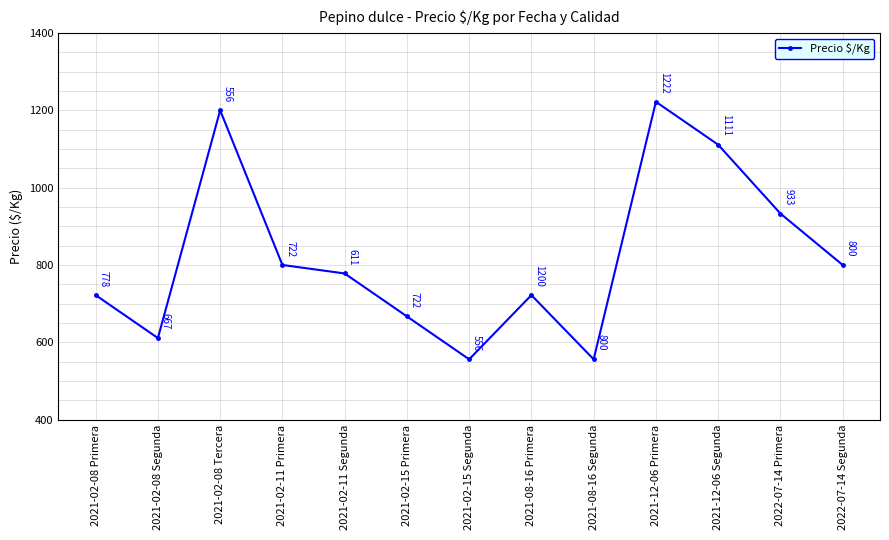

How many series are shown in this chart?

1